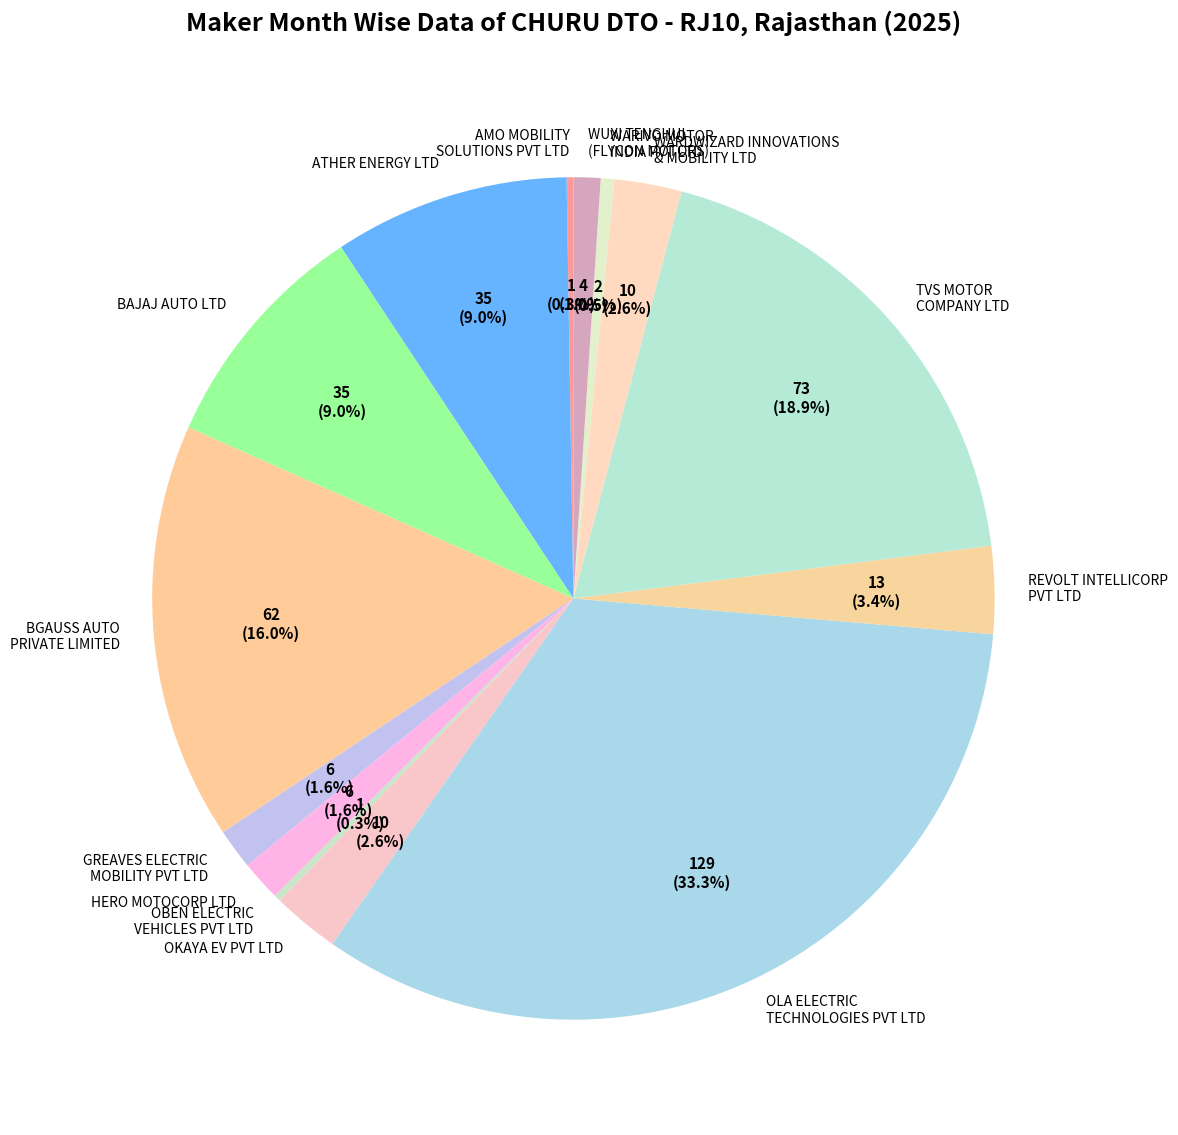

Is there any slice that represents more than half of the pie?

No